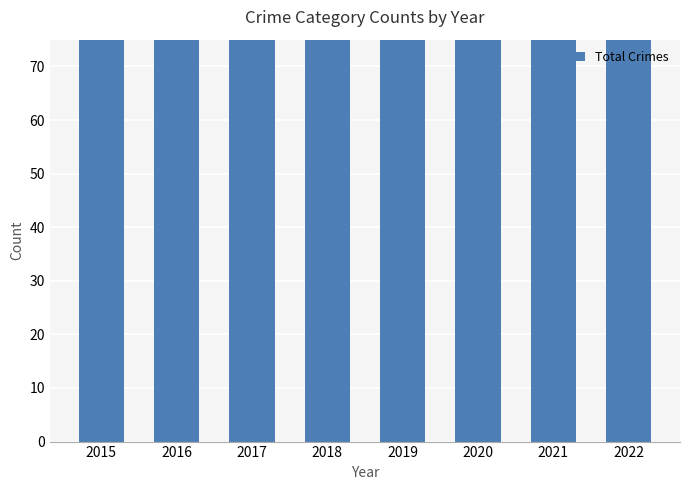

How many data points are less than 104?

4